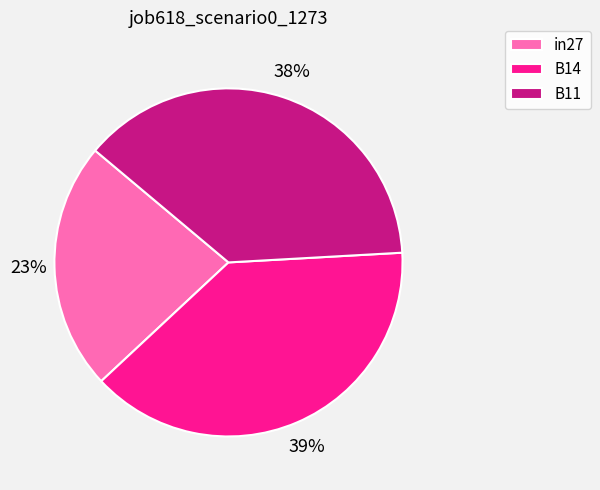

What is the smallest slice in the pie chart?

in27